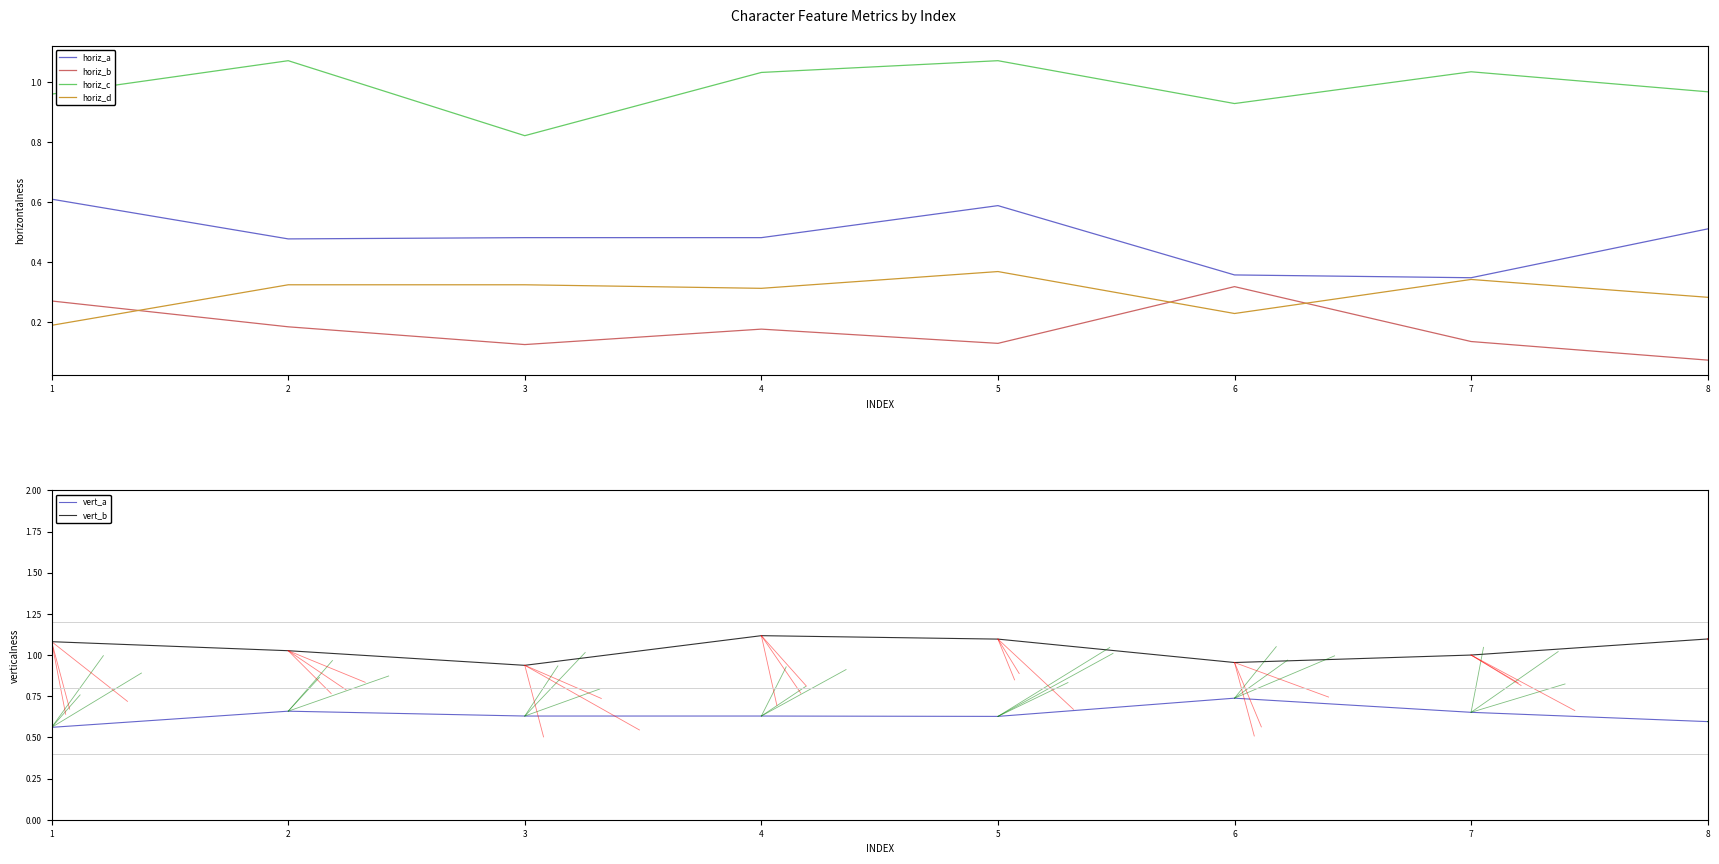

What is the approximate value of vert_a at 3?

0.6